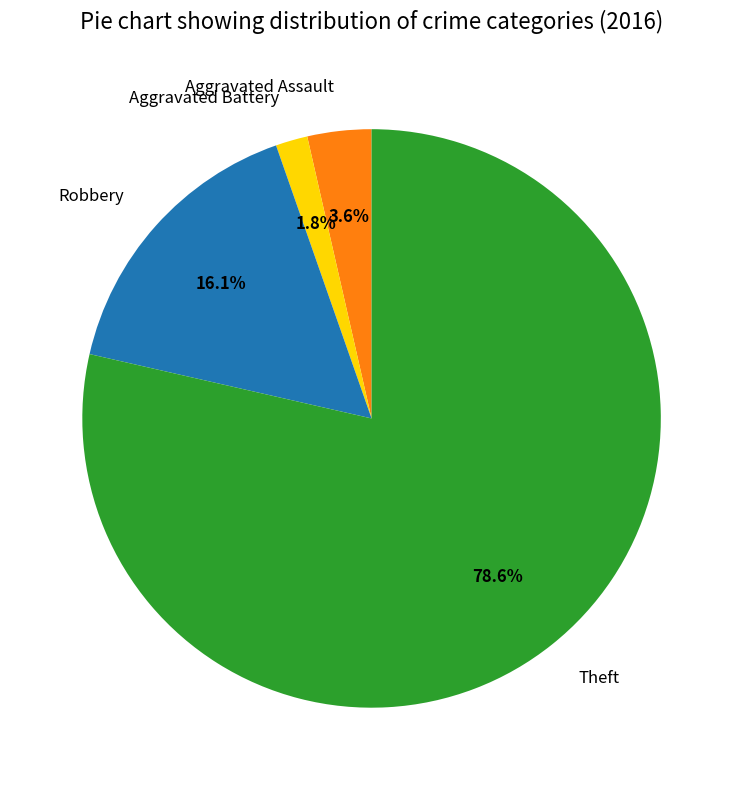

Rank the categories by value from highest to lowest.

Theft, Robbery, Aggravated Assault, Aggravated Battery